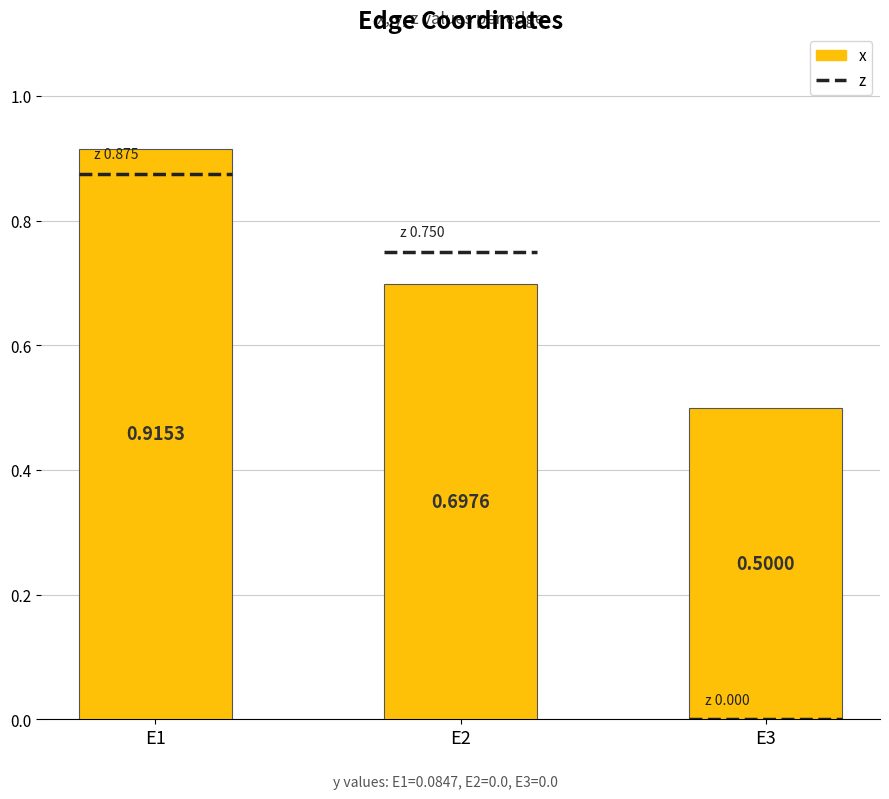

Rank the categories by value from highest to lowest.

E1, E2, E3